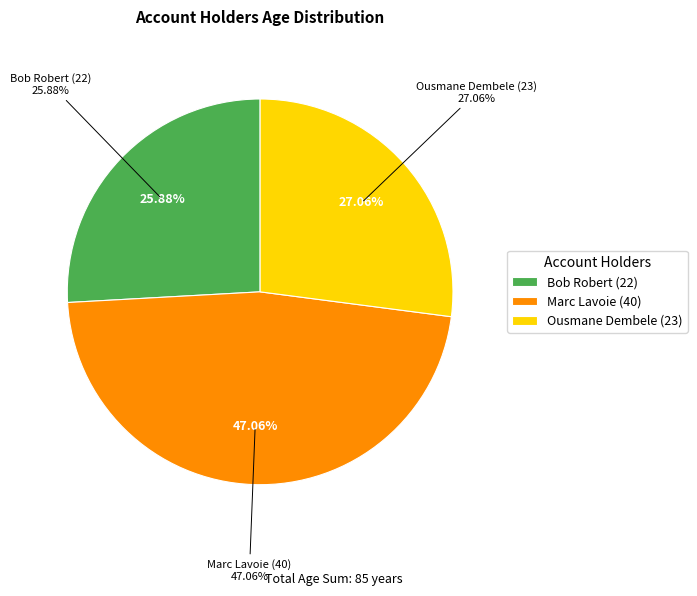

What is the smallest slice in the pie chart?

Bob Robert (22)